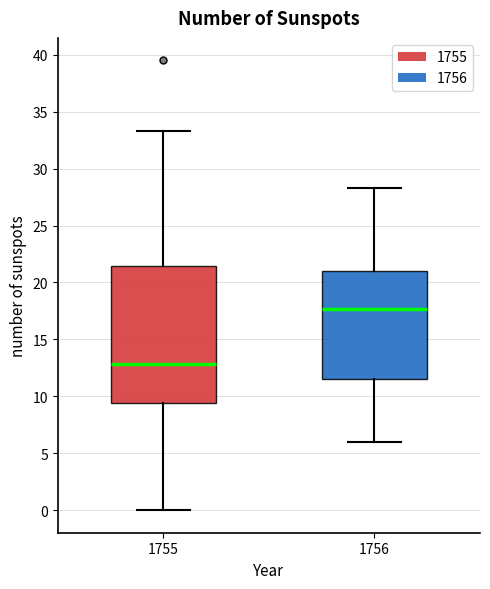

Reading left to right, read every box against the y-axis: the position of its median line, the range the box covers, and the ends of its whiskers. The values are not printed on the chart, so give them approximately, as read against the axis.

1755: median 13.0, box 9.5 to 21.5, whiskers 0.0 to 33.5
1756: median 17.5, box 11.5 to 21.0, whiskers 6.0 to 28.5